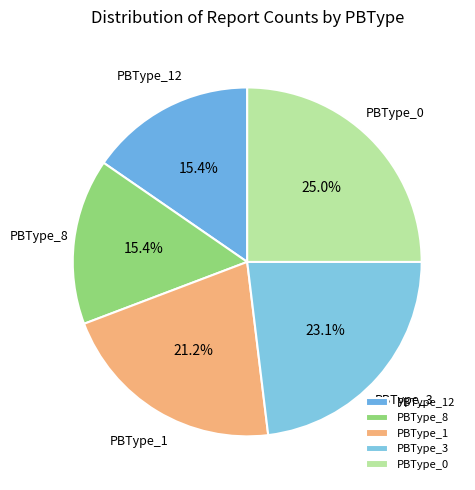

Is PBType_1 the majority of the pie?

No